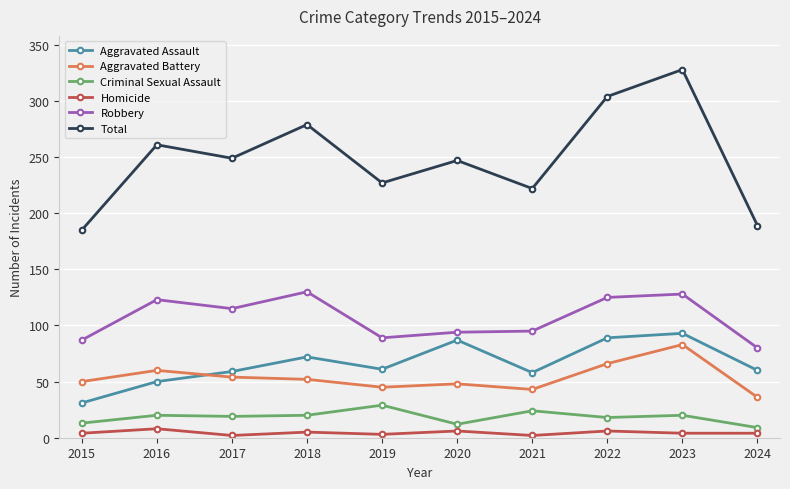

What is the average value of the Aggravated Assault series?

66